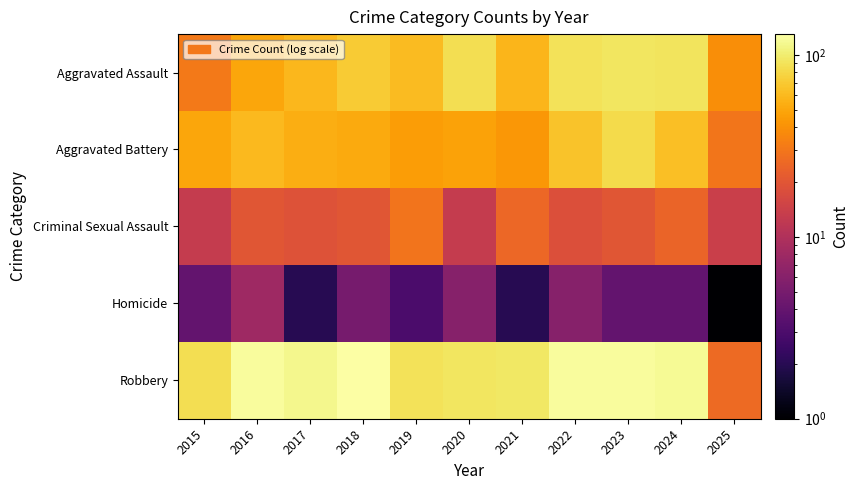

How many categories are shown in the chart?

11